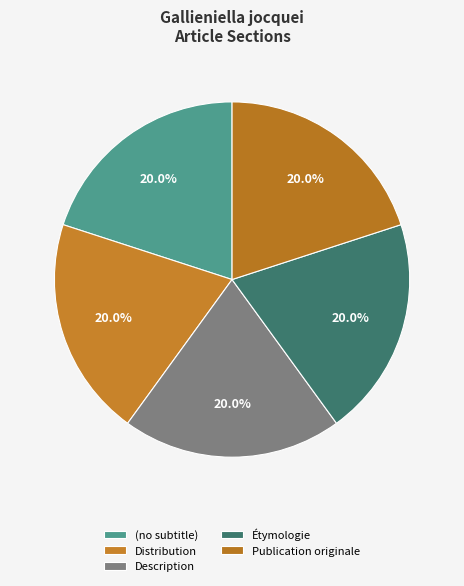

Is there any slice that represents more than half of the pie?

No